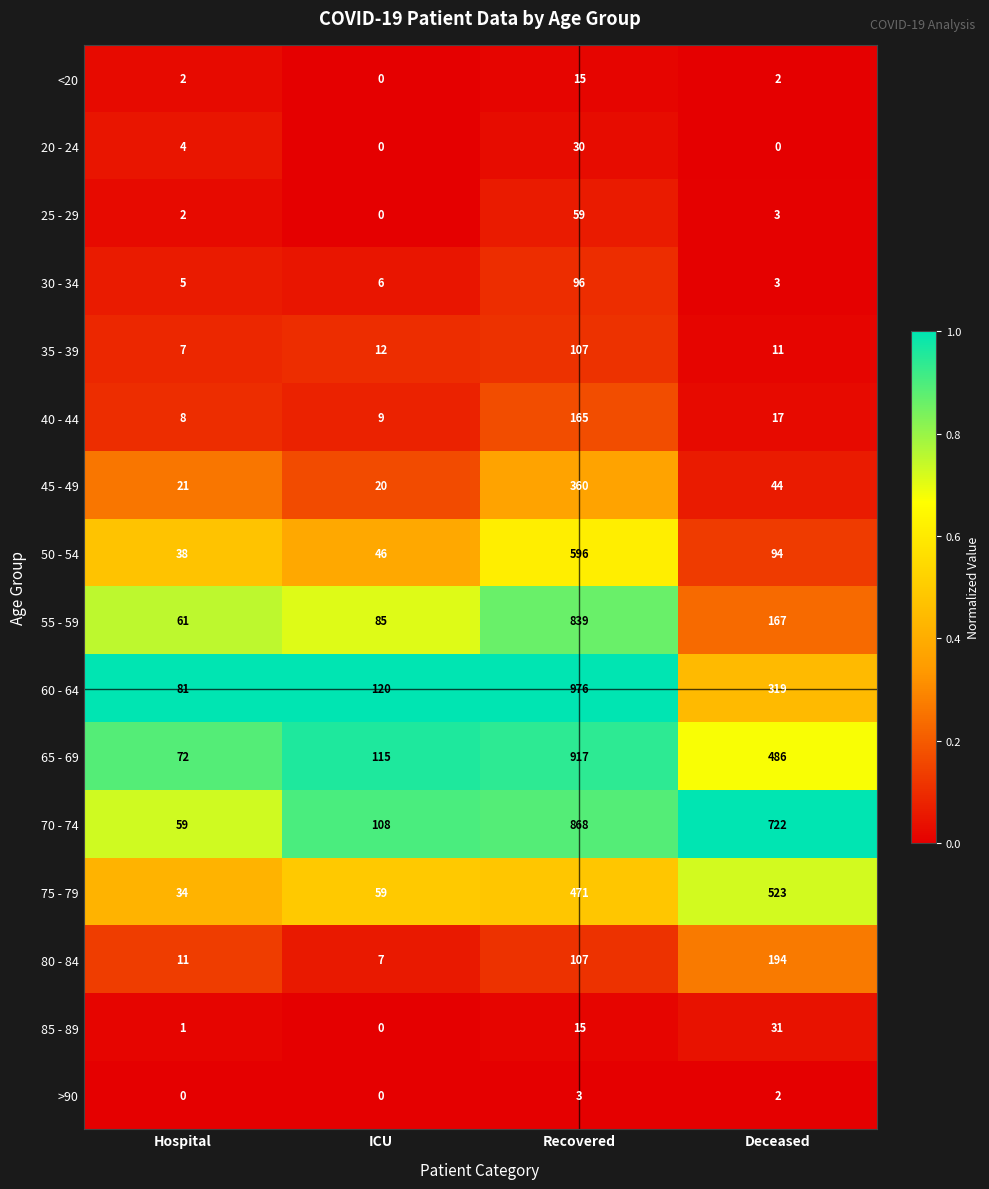

What is the difference between the maximum and second lowest values in the 20 - 24 series?

30